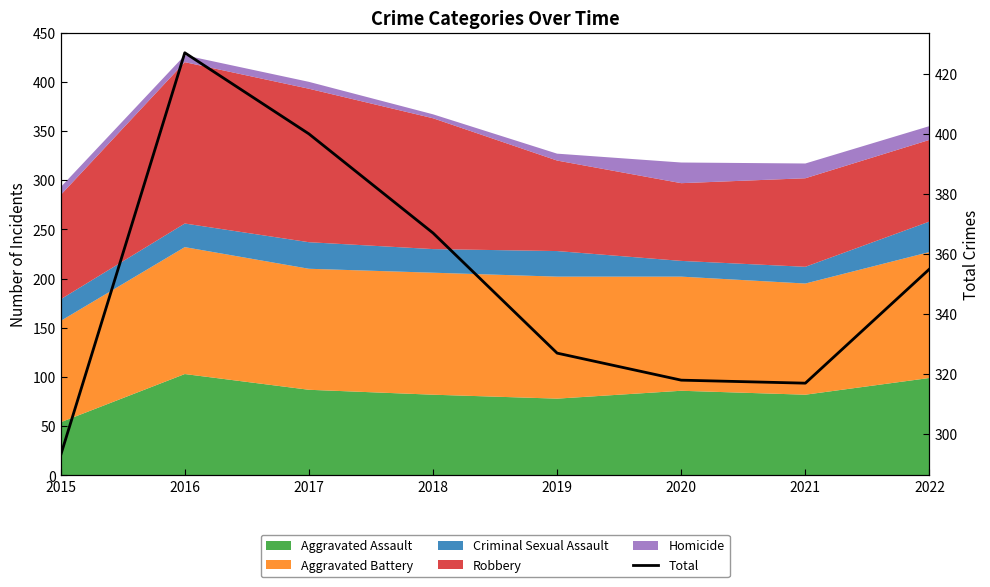

How many data points are less than 355?

4